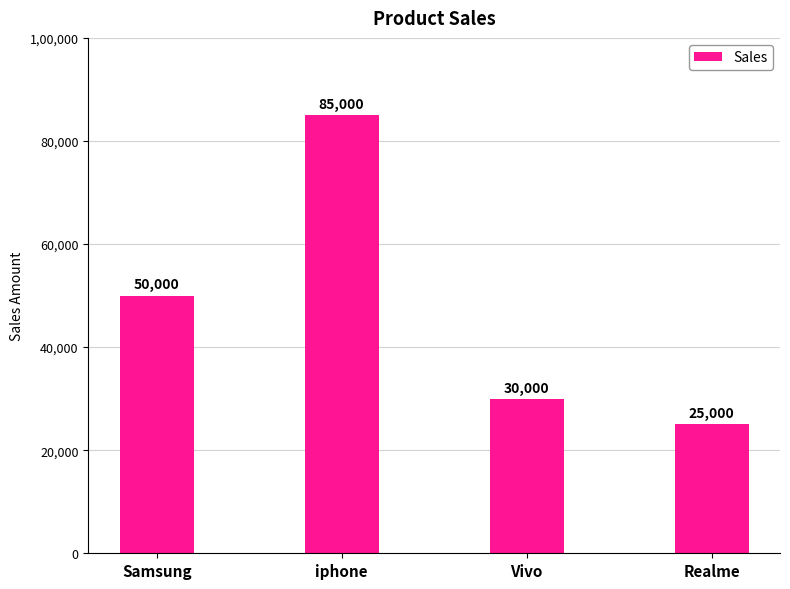

Is it true that the value at Vivo is 18031?

False